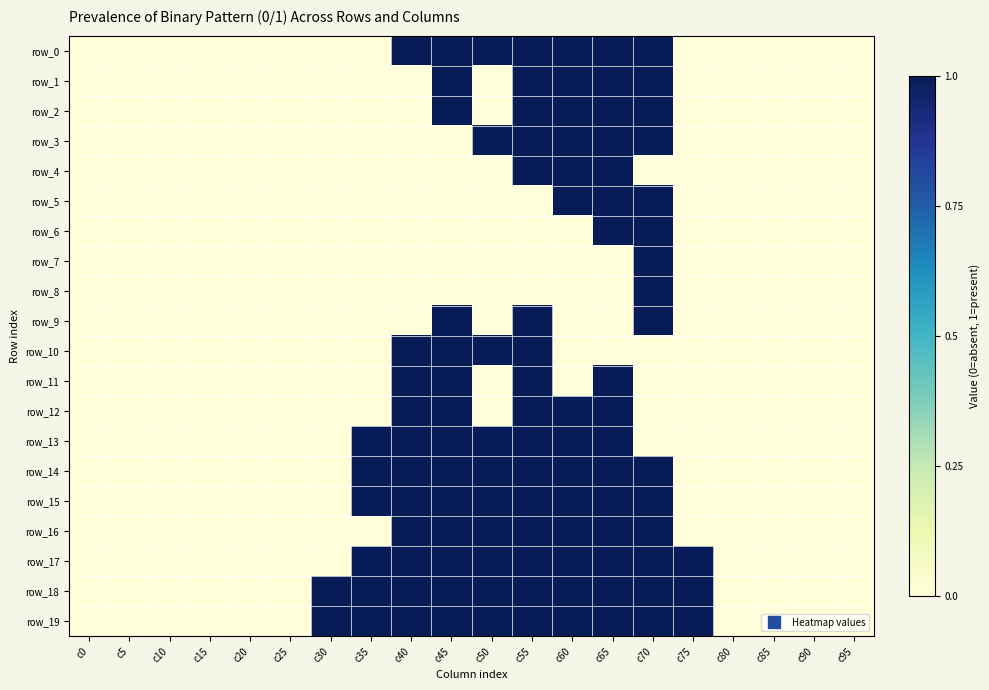

The row_8 series shows 0 at c15. True or false?

False